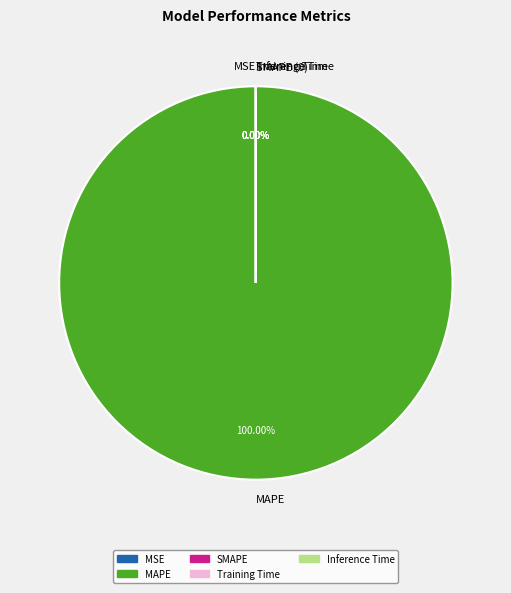

Which category has the smallest portion of the pie?

SMAPE